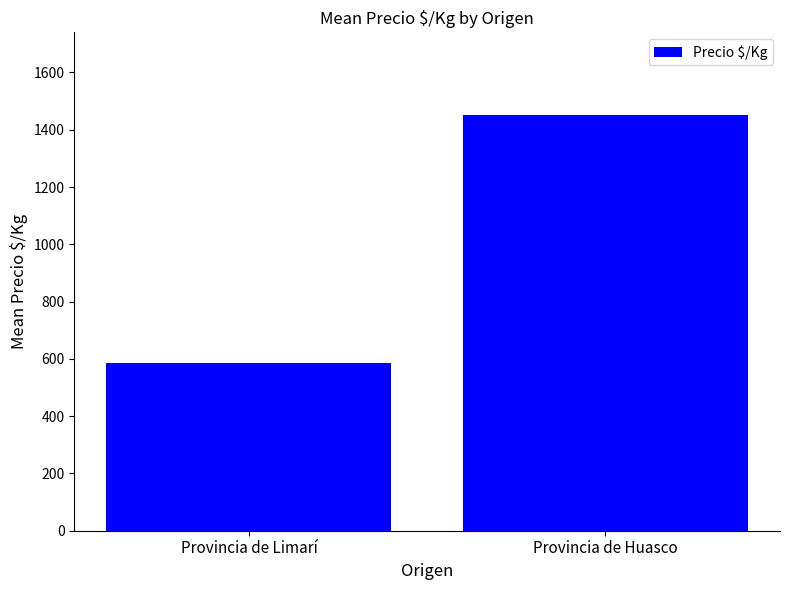

What is the value of the 1st bar from the left?

587